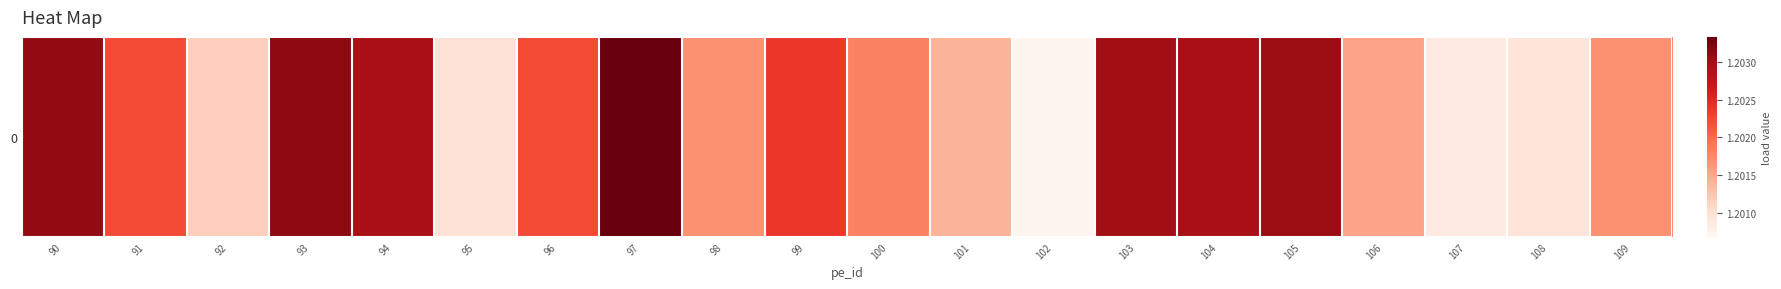

Reading left to right, list all the values displayed in this chart.

1.2	1.2	1.2	1.2	1.2	1.2	1.2	1.2	1.2	1.2	1.2	1.2	1.2	1.2	1.2	1.2	1.2	1.2	1.2	1.2